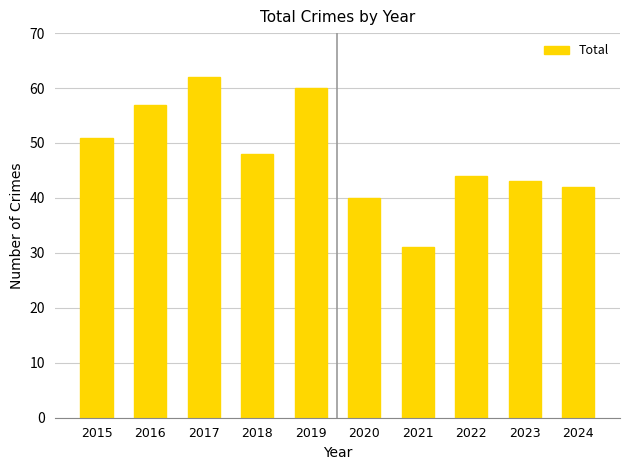

Which has a higher value, 2019 or 2017?

2017